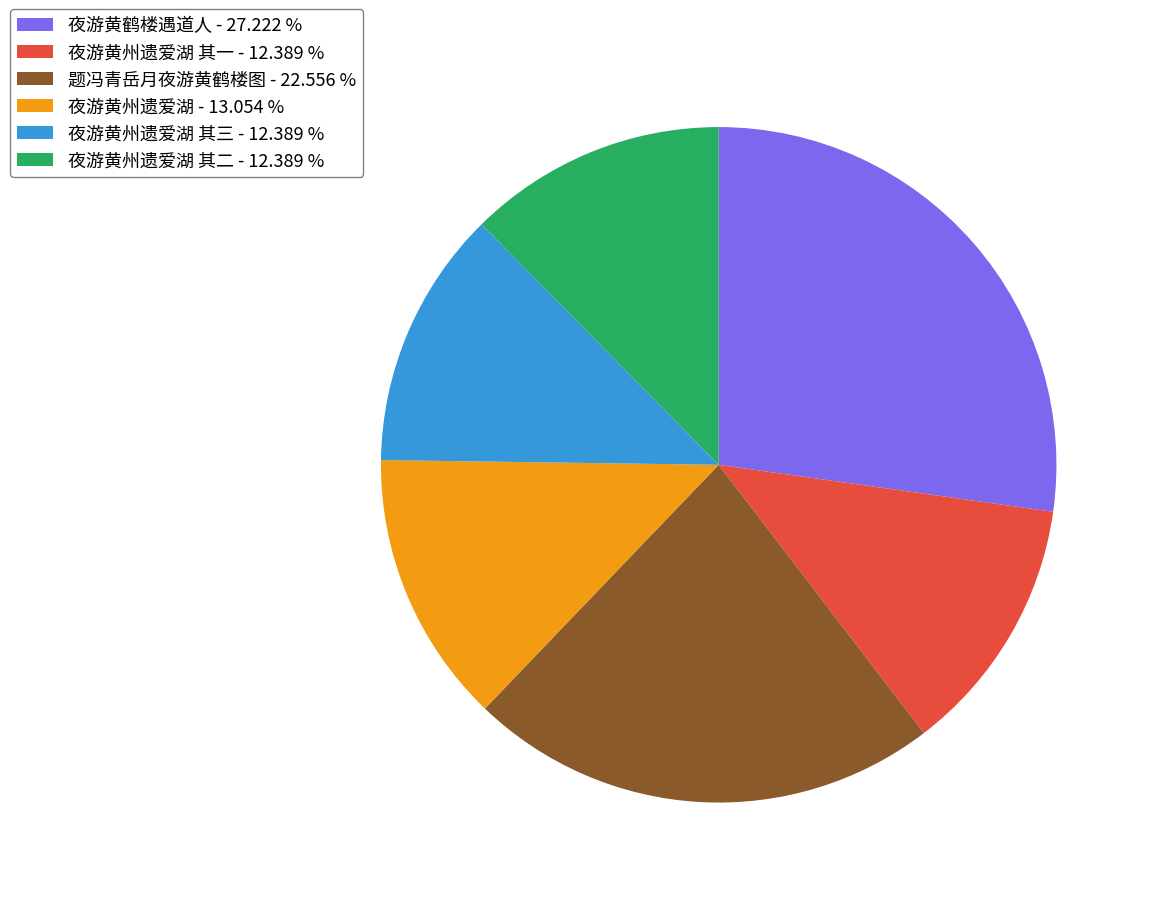

What is the largest slice in the pie chart?

夜游黄鹤楼遇道人 - 27.222 %